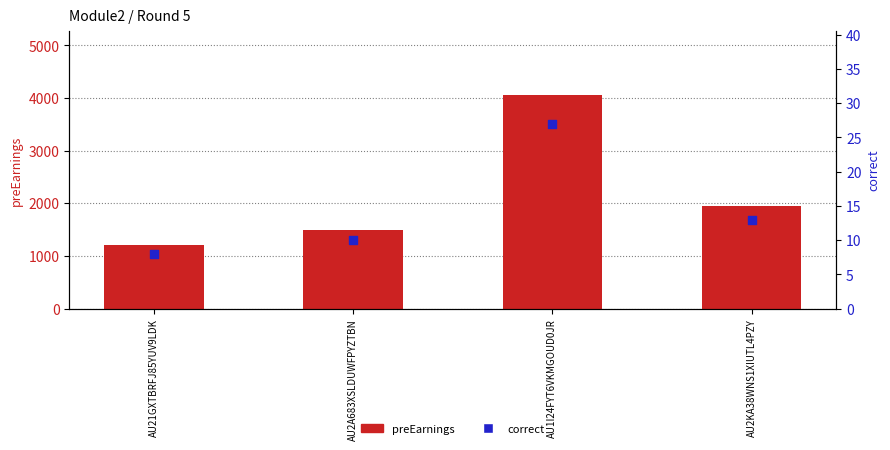

Is the value of correct at AU21GXTBRFJ85YUV9LDK greater than the value of preEarnings at AU2KA38WNS1XIUTL4PZY?

No